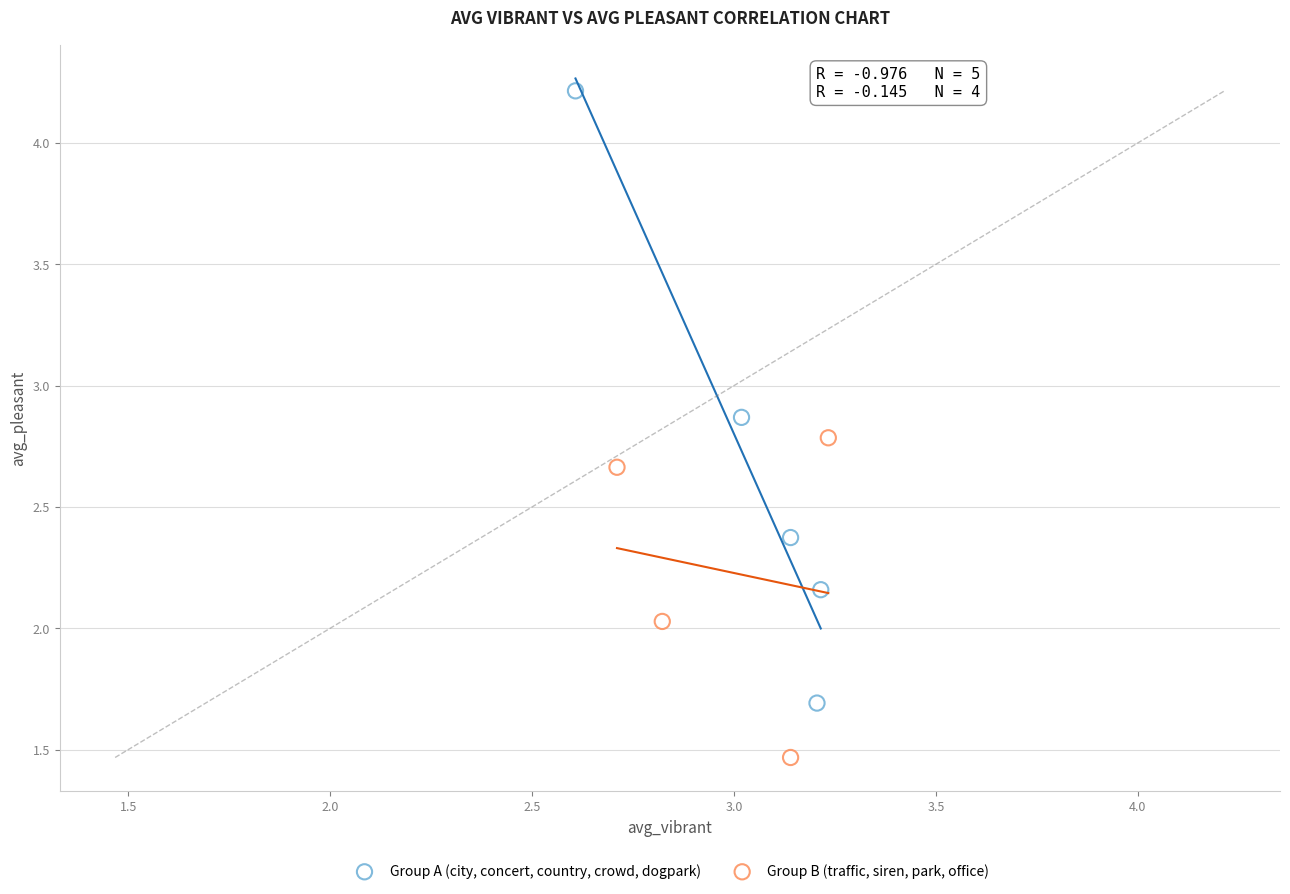

Which series reaches the minimum Y coordinate?

Group B (traffic, siren, park, office)